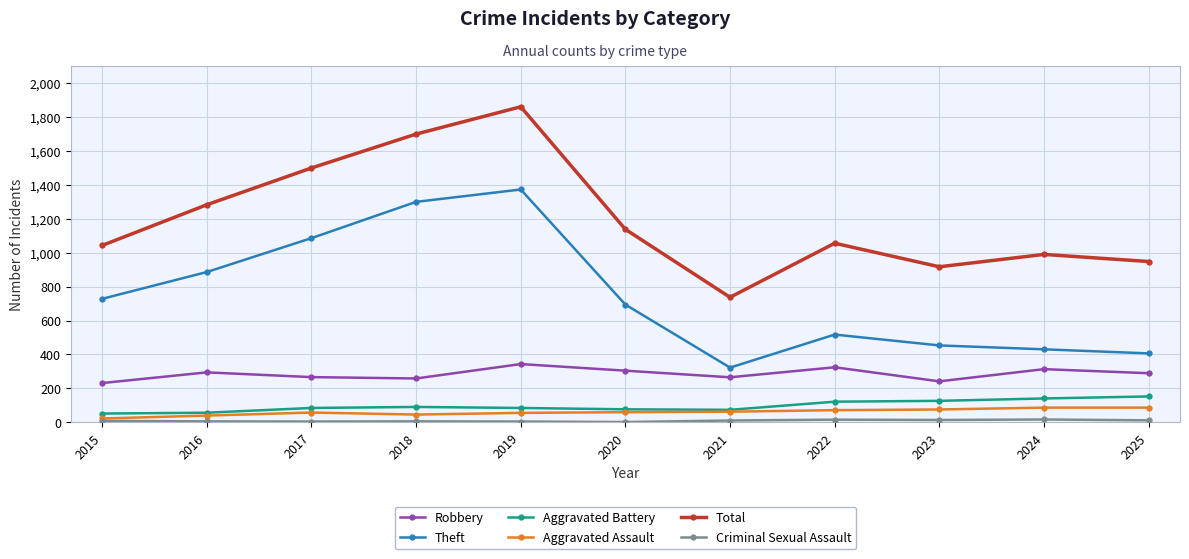

What is the difference between the Theft values at 2020 and 2024?

264